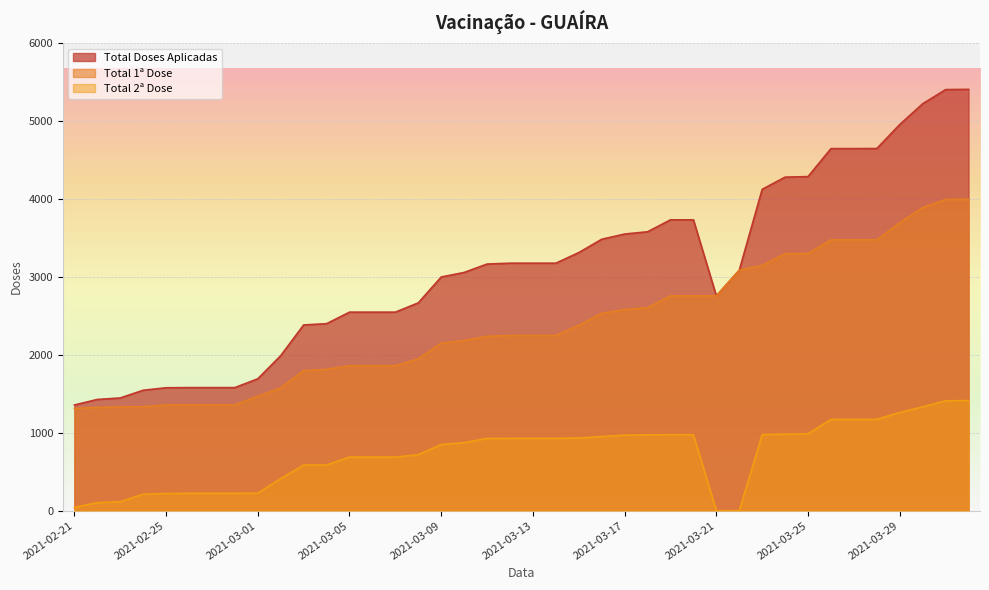

At which category is the sum across all series the highest?

2021-04-01